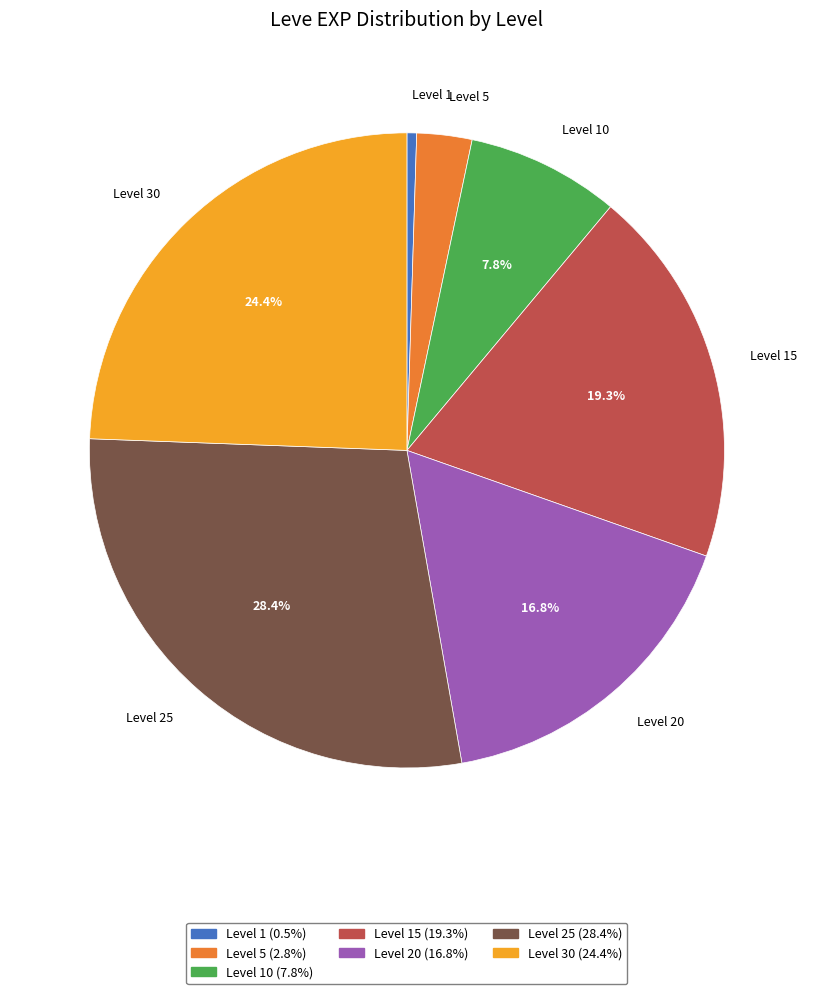

Approximately how many times larger is the value at Level 1 compared to Level 10?

0.1